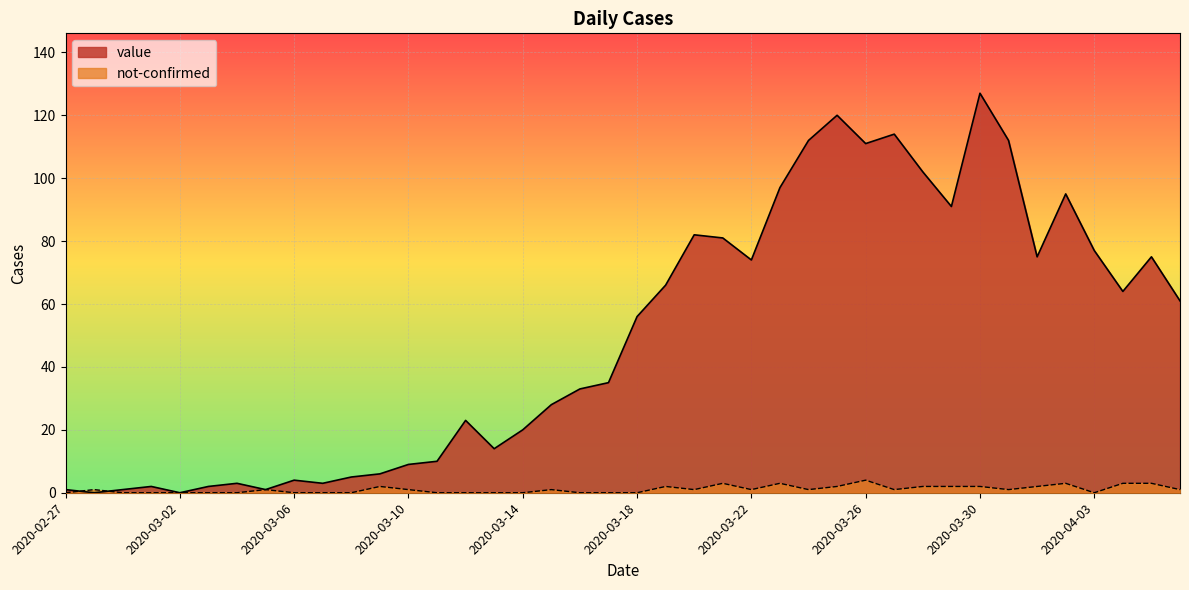

What is the difference between the maximum and minimum values in the value series?

127